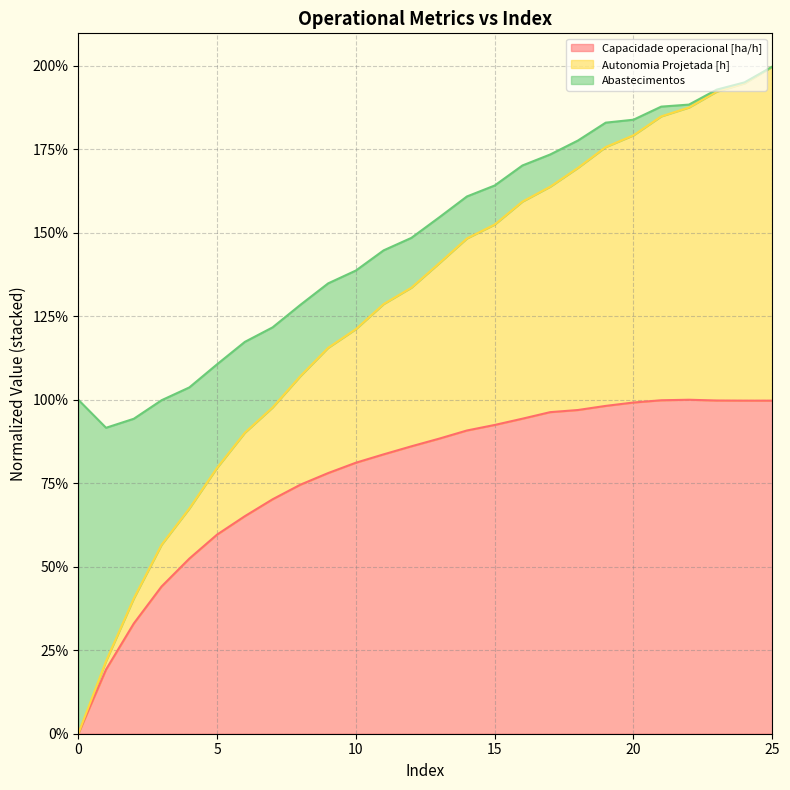

The Capacidade operacional [ha/h] series shows 99.7 at 24. True or false?

True